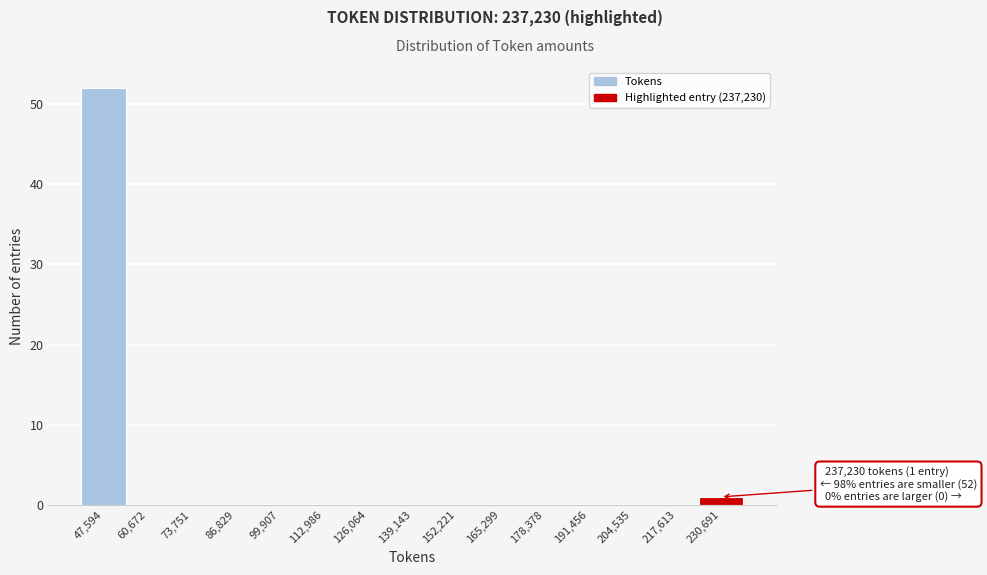

Which range on the x-axis has the tallest bar?

42000 to 54000